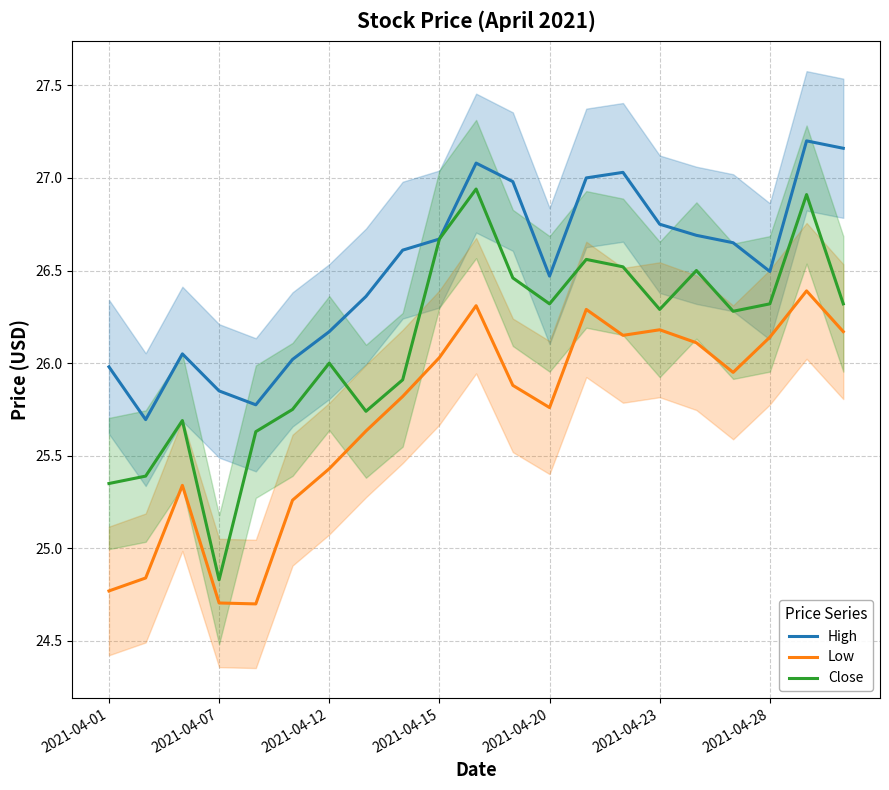

True or false: High has a value of 44.1 at 2021-04-15.

False